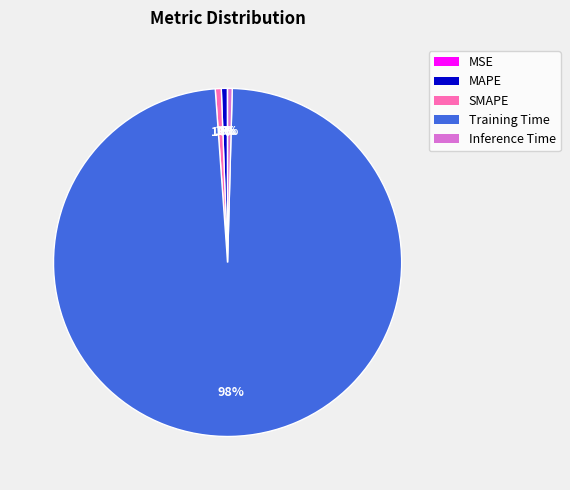

To the nearest percent, what is the average slice percentage?

20%